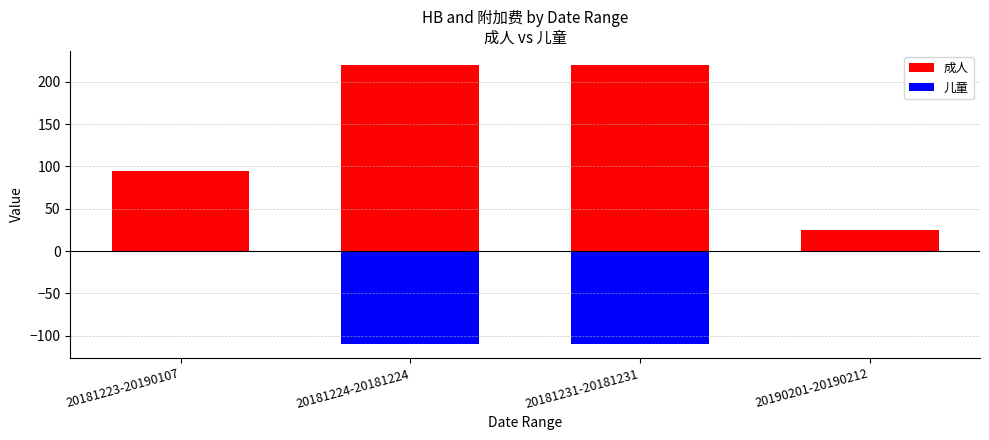

Which series has the largest total across all categories?

成人